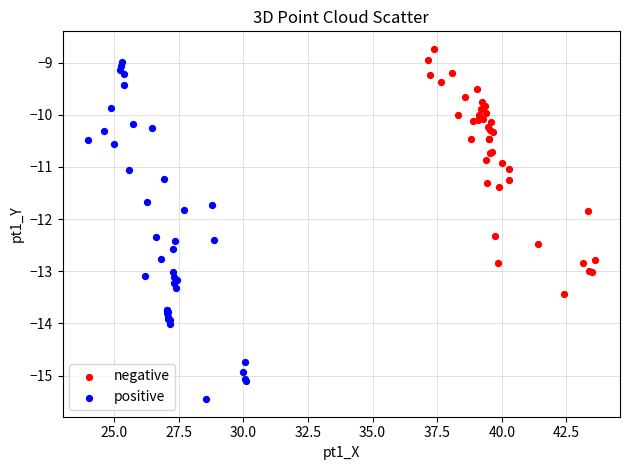

Which series contains the lowest Y value?

positive